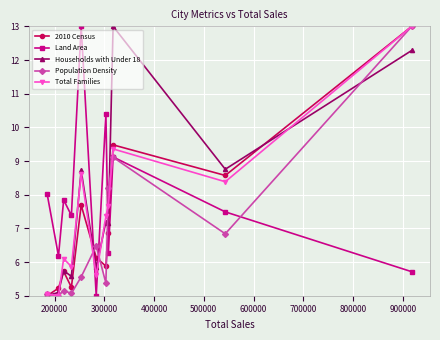

What is the greatest value displayed?

13.0